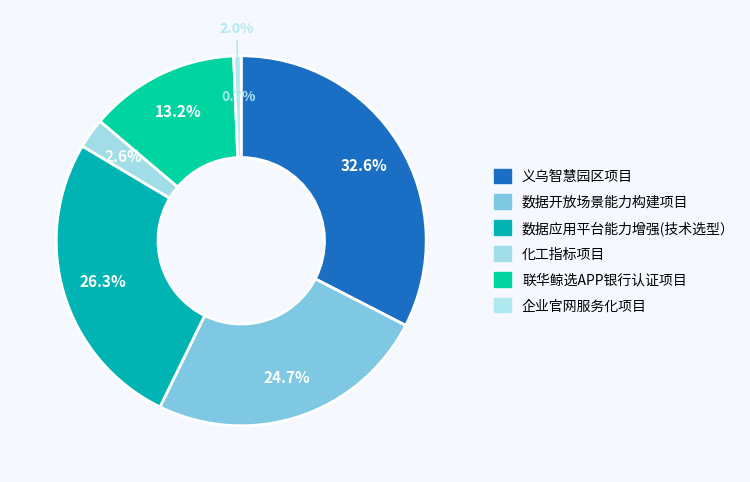

What is the smallest slice in the pie chart?

企业官网服务化项目